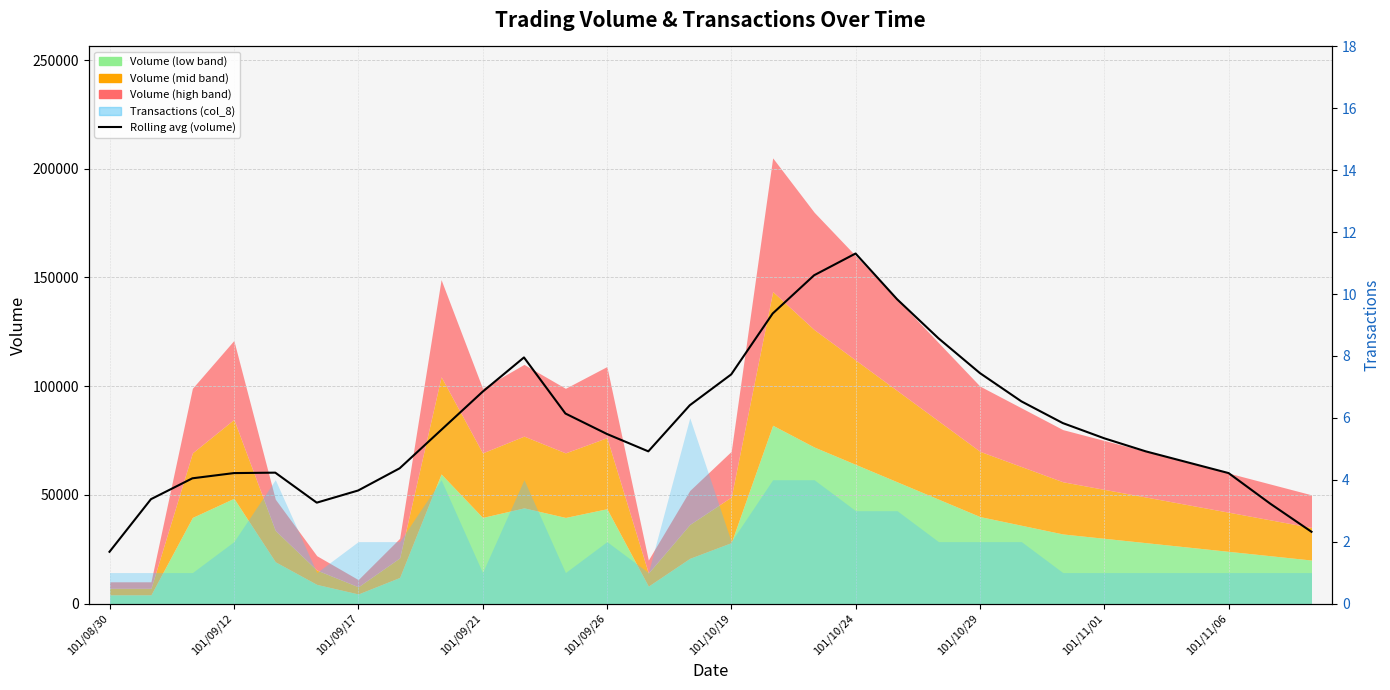

Does the chart have visible grid lines?

Yes